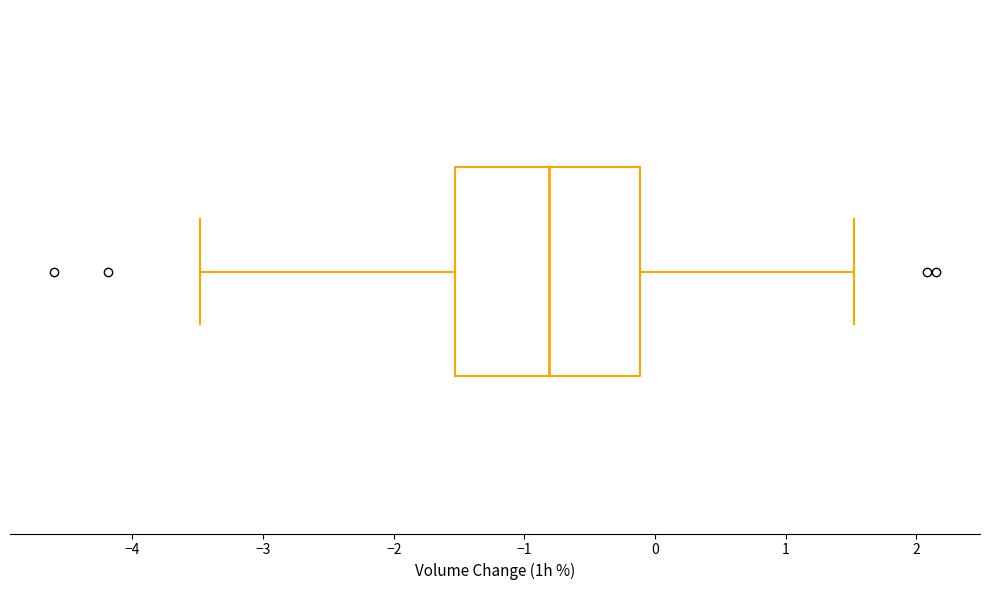

Where is the left edge of the box on the x-axis? The values are not printed on the chart, so give them approximately, as read against the axis.

-1.5